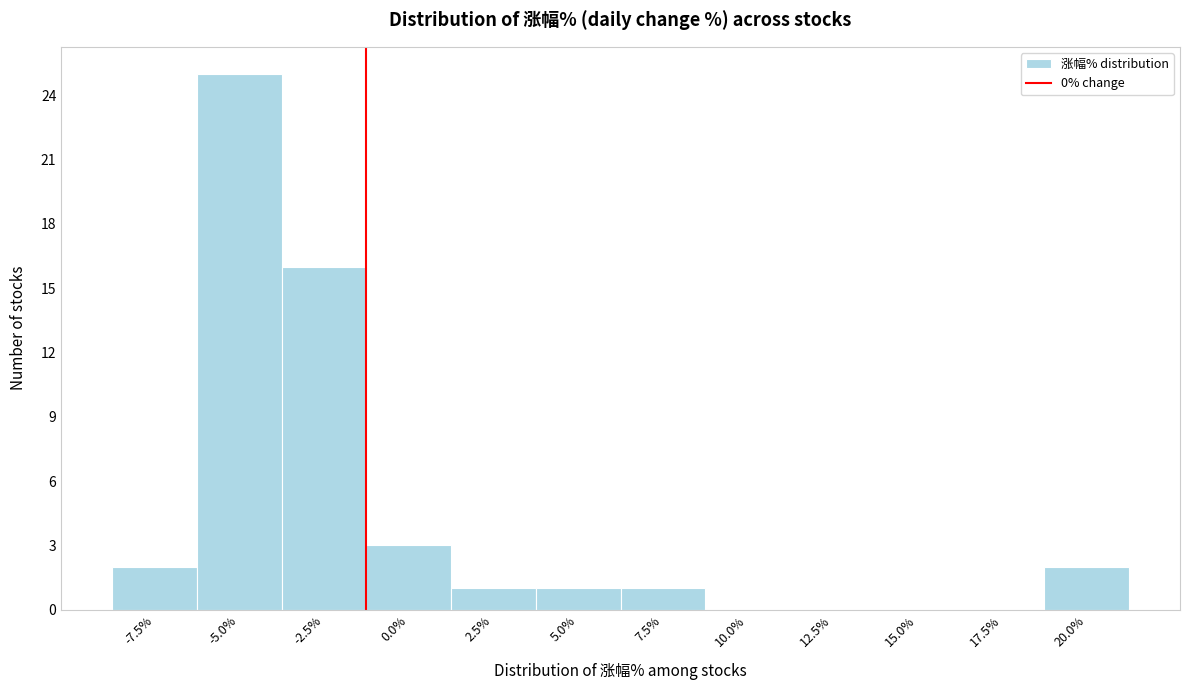

Reading left to right, extract all data points from this chart.

-7.5%=2	-5.0%=25	-2.5%=16	0.0%=3	2.5%=1	5.0%=1	7.5%=1	10.0%=0	12.5%=0	15.0%=0	17.5%=0	20.0%=2